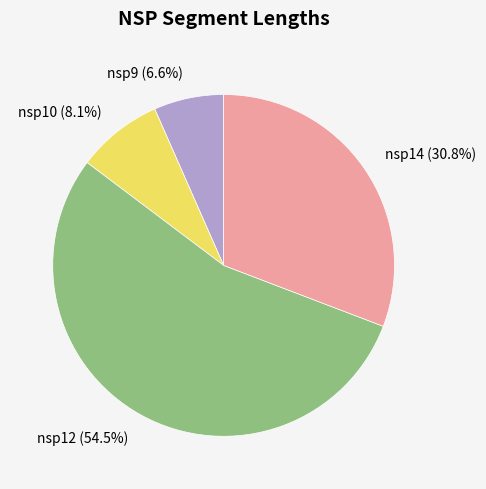

The nsp9 slice represents 7% of the pie. True or false?

True